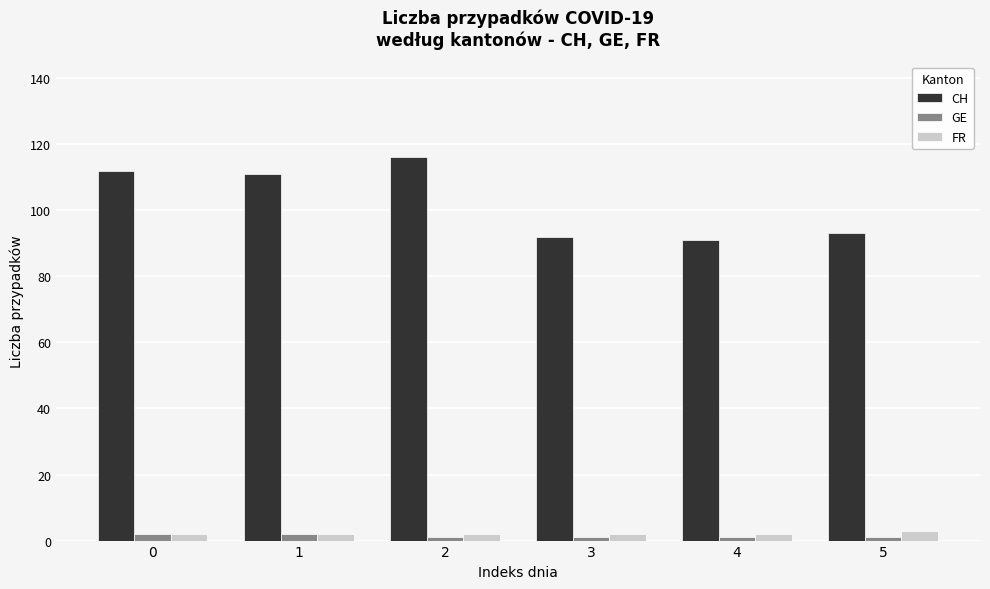

What is the difference between the maximum and second lowest values in the CH series?

24